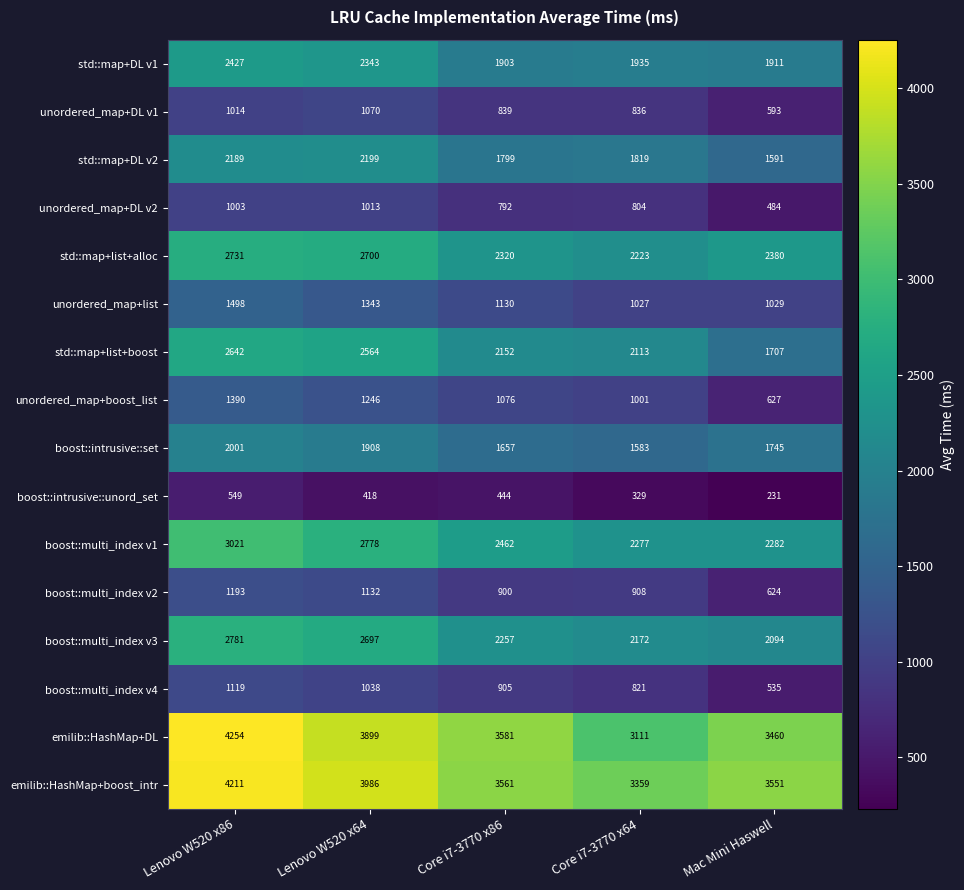

What is the sum of all boost::multi_index v2 values?

4757